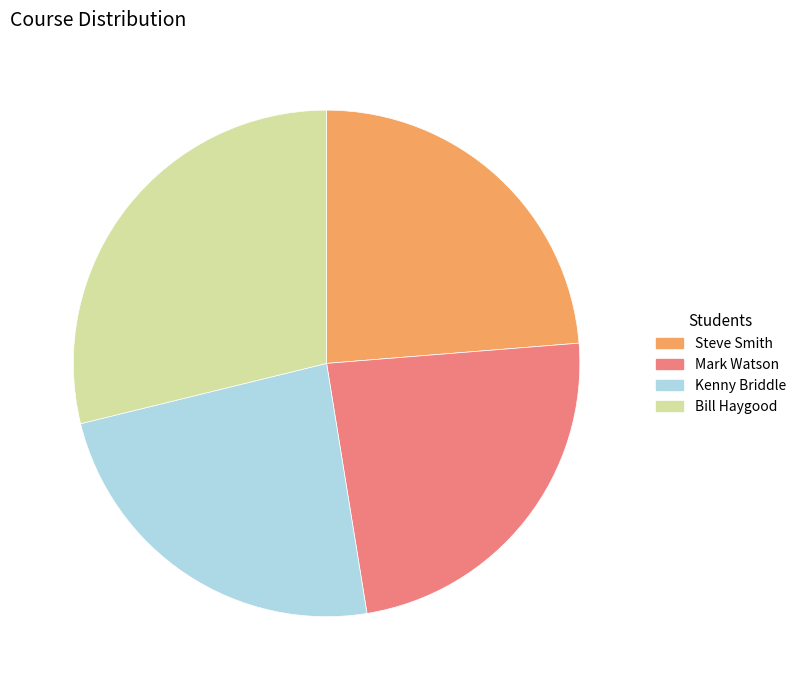

Does Kenny Briddle represent more than half of the total?

No